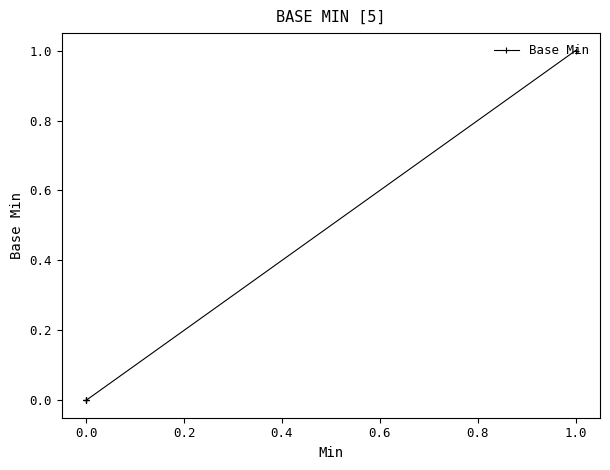

The value at 0.0 is 0. True or false?

True